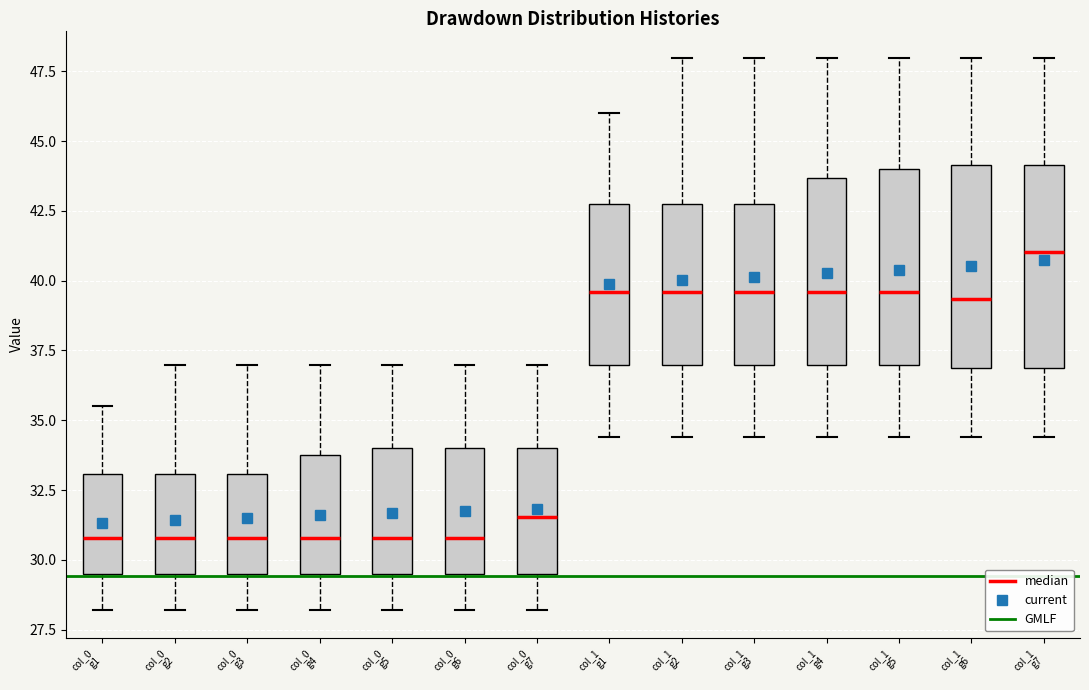

Reading left to right, read every box against the y-axis: the position of its median line, the range the box covers, and the ends of its whiskers. The values are not printed on the chart, so give them approximately, as read against the axis.

col_0 g1: median 31.0, box 29.5 to 33.0, whiskers 28.0 to 35.5
col_0 g2: median 31.0, box 29.5 to 33.0, whiskers 28.0 to 37.0
col_0 g3: median 31.0, box 29.5 to 33.0, whiskers 28.0 to 37.0
col_0 g4: median 31.0, box 29.5 to 34.0, whiskers 28.0 to 37.0
col_0 g5: median 31.0, box 29.5 to 34.0, whiskers 28.0 to 37.0
col_0 g6: median 31.0, box 29.5 to 34.0, whiskers 28.0 to 37.0
col_0 g7: median 31.5, box 29.5 to 34.0, whiskers 28.0 to 37.0
col_1 g1: median 39.5, box 37.0 to 42.5, whiskers 34.5 to 46.0
col_1 g2: median 39.5, box 37.0 to 42.5, whiskers 34.5 to 48.0
col_1 g3: median 39.5, box 37.0 to 42.5, whiskers 34.5 to 48.0
col_1 g4: median 39.5, box 37.0 to 43.5, whiskers 34.5 to 48.0
col_1 g5: median 39.5, box 37.0 to 44.0, whiskers 34.5 to 48.0
col_1 g6: median 39.5, box 37.0 to 44.0, whiskers 34.5 to 48.0
col_1 g7: median 41.0, box 37.0 to 44.0, whiskers 34.5 to 48.0